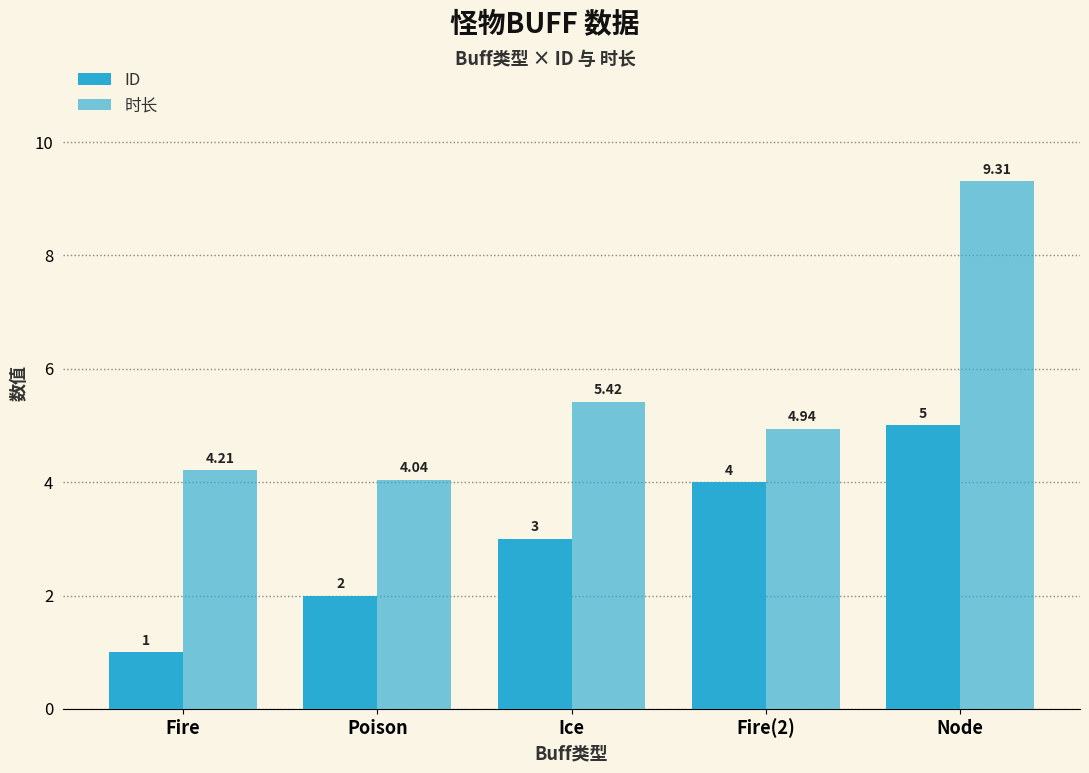

What is the difference between the maximum and second lowest values in the ID series?

3.0